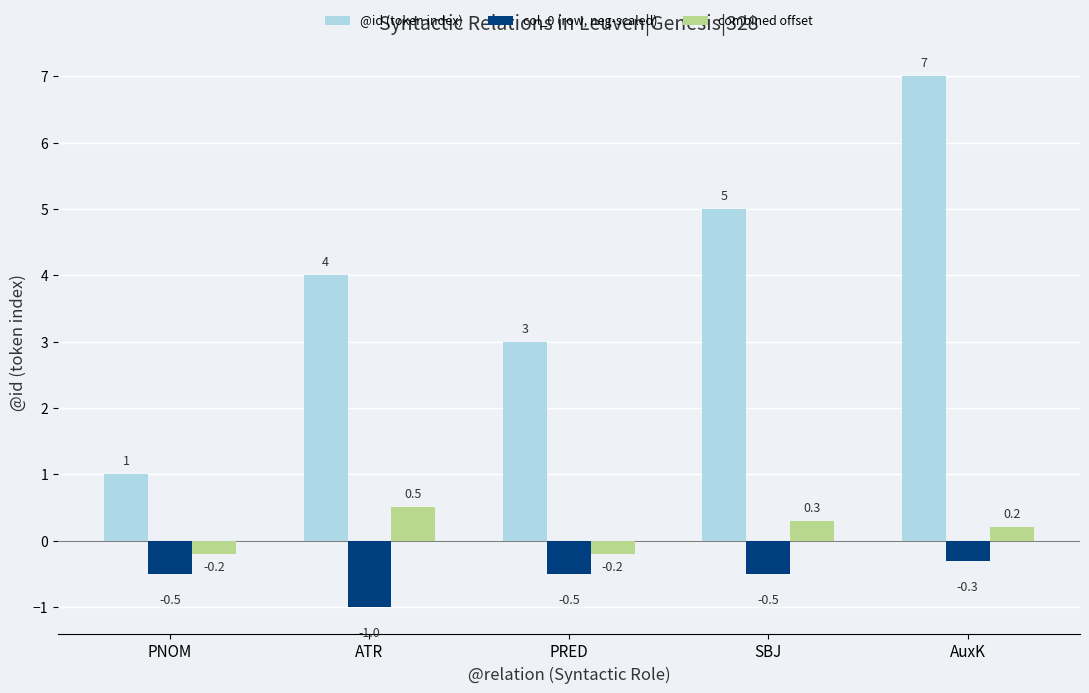

Which category has the highest value across all series?

AuxK